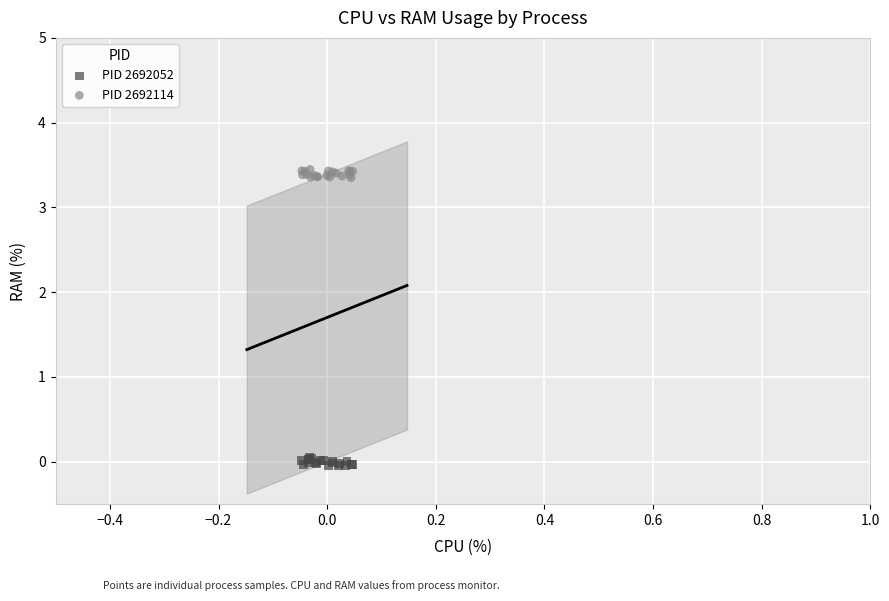

Which series reaches the maximum Y coordinate?

PID 2692114